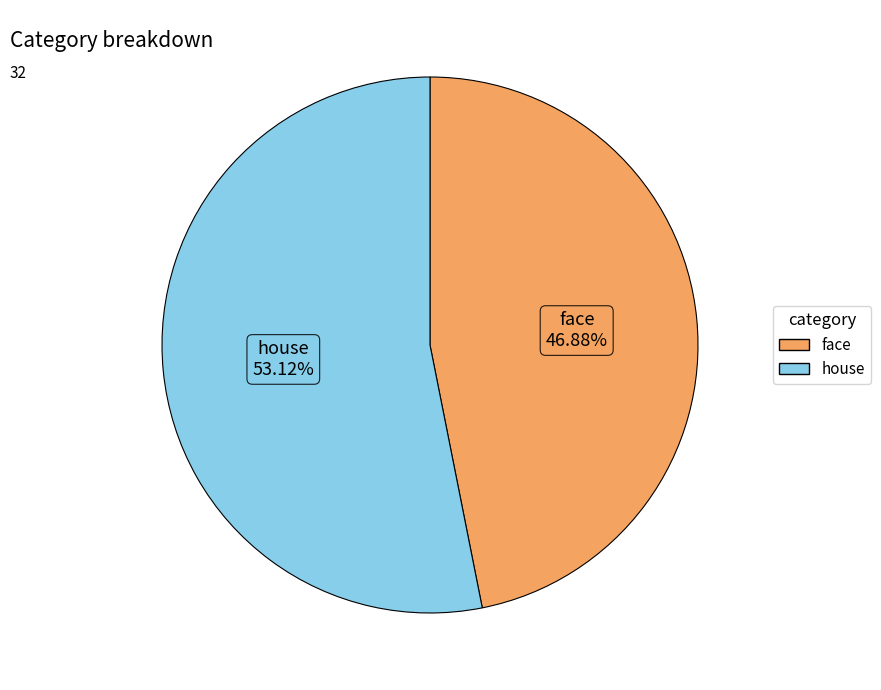

To the nearest percent, what is the difference between the house and face slice percentages?

6%